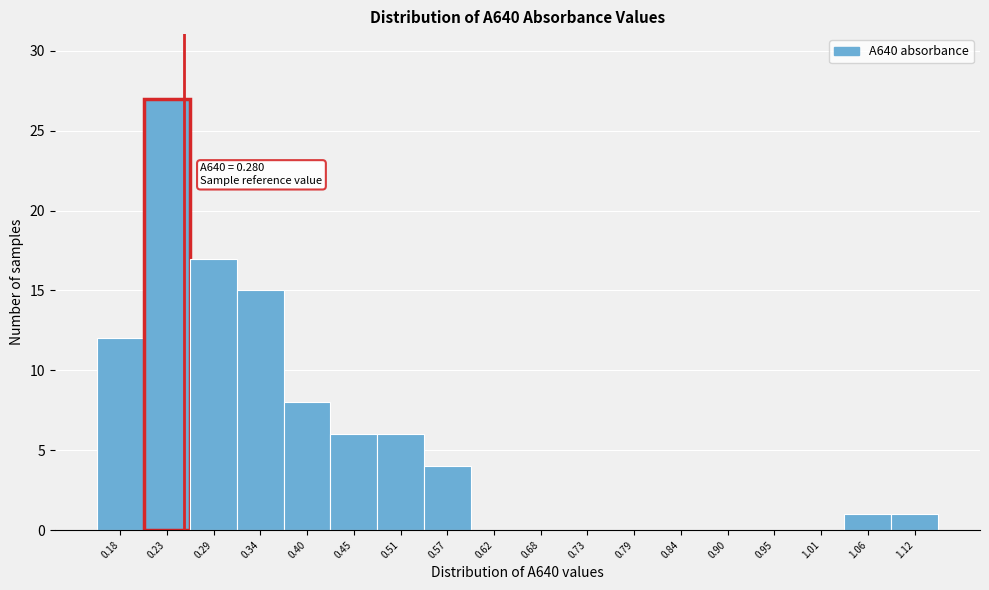

Reading left to right, transcribe all the data shown in this chart.

0.18=12	0.23=27	0.29=17	0.34=15	0.40=8	0.45=6	0.51=6	0.57=4	0.62=0	0.68=0	0.73=0	0.79=0	0.84=0	0.90=0	0.95=0	1.01=0	1.06=1	1.12=1